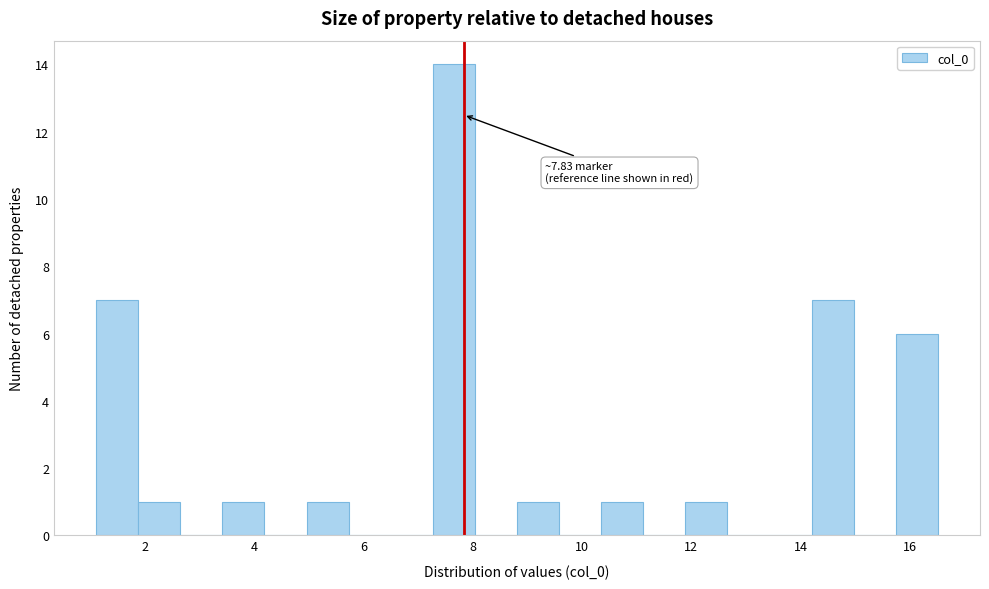

Around what value on the x-axis is the tallest bar? Give the approximate position of its centre, as read against the axis.

7.6